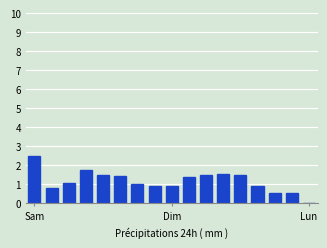

What is the sum of all values?

19.7